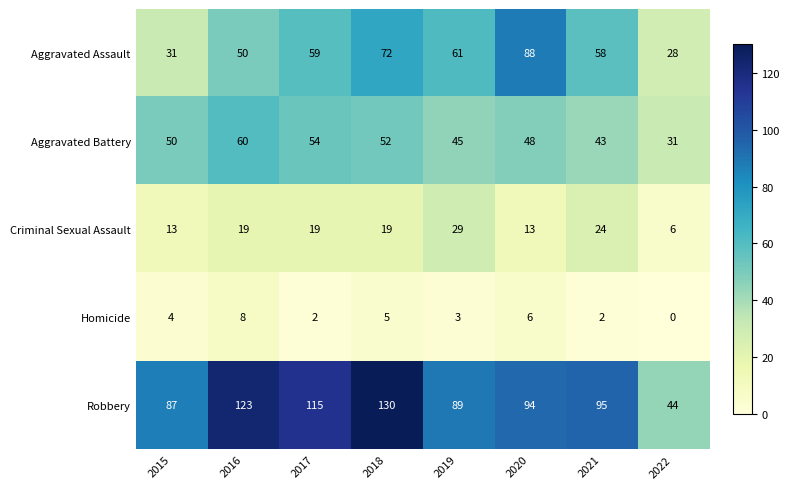

What is the difference between the Aggravated Assault values at 2021 and 2022?

30